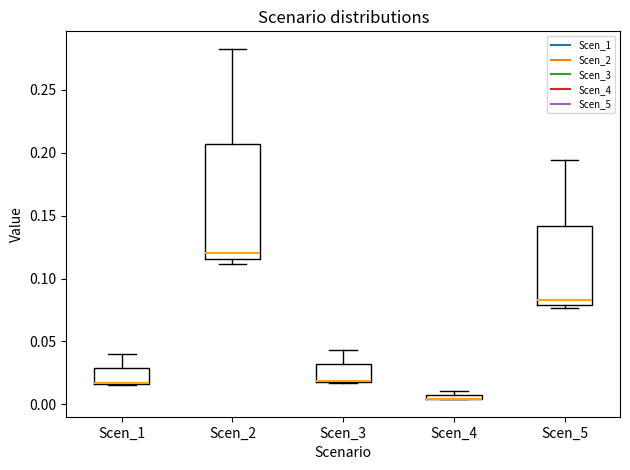

Comparing the boxes themselves (not the whiskers), which one is the tallest?

Scen_2